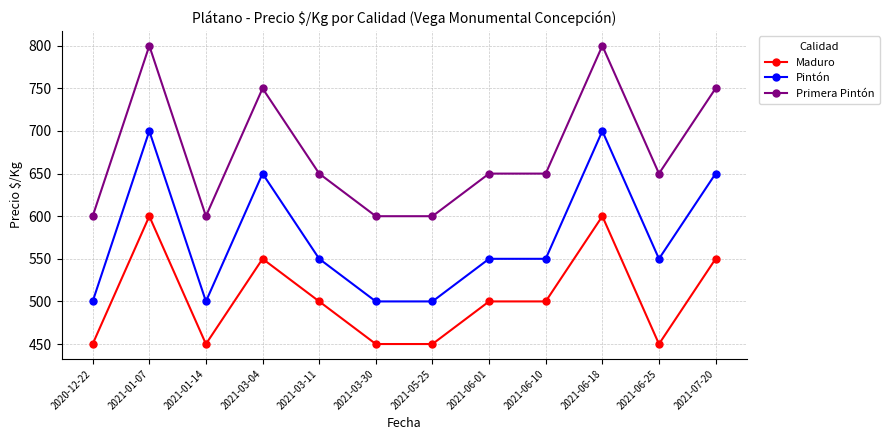

What position from the right is 2021-03-11?

8